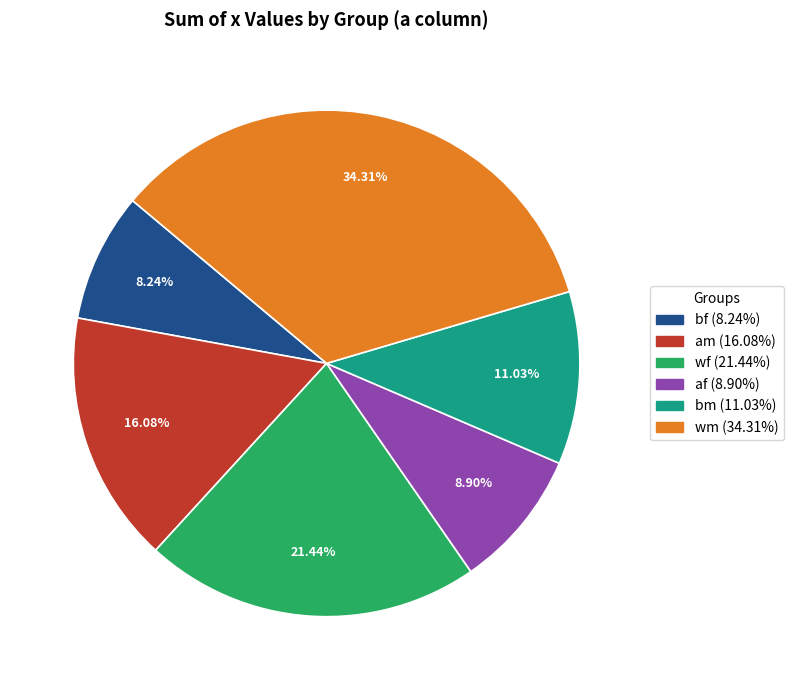

Is there any slice that represents more than half of the pie?

No